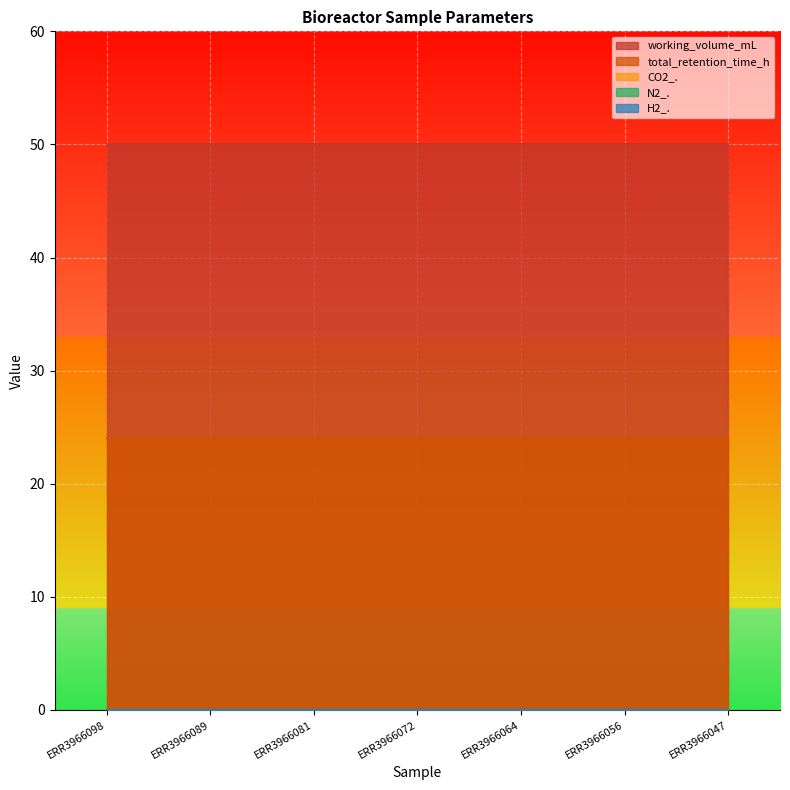

Reading right to left, transcribe all the data shown in this chart.

working_volume_mL: 50	50	50	50	50	50	50
total_retention_time_h: 24	24	24	24	24	24	24
CO2_.: 0	0	0	0	0	0	0
N2_.: 0	0	0	0	0	0	0
H2_.: 0	0	0	0	0	0	0